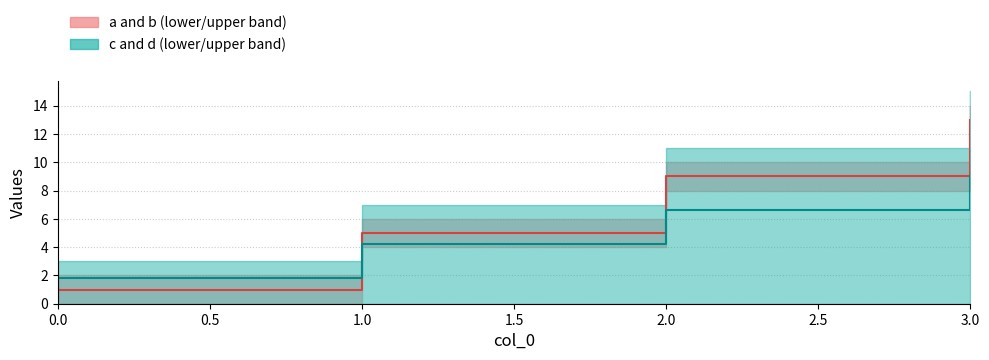

The d series shows 2.0 at 3.0. True or false?

False